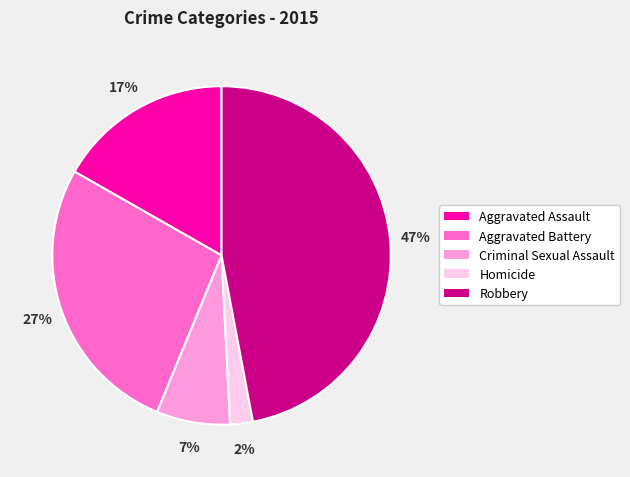

Does Aggravated Battery represent more than half of the total?

No